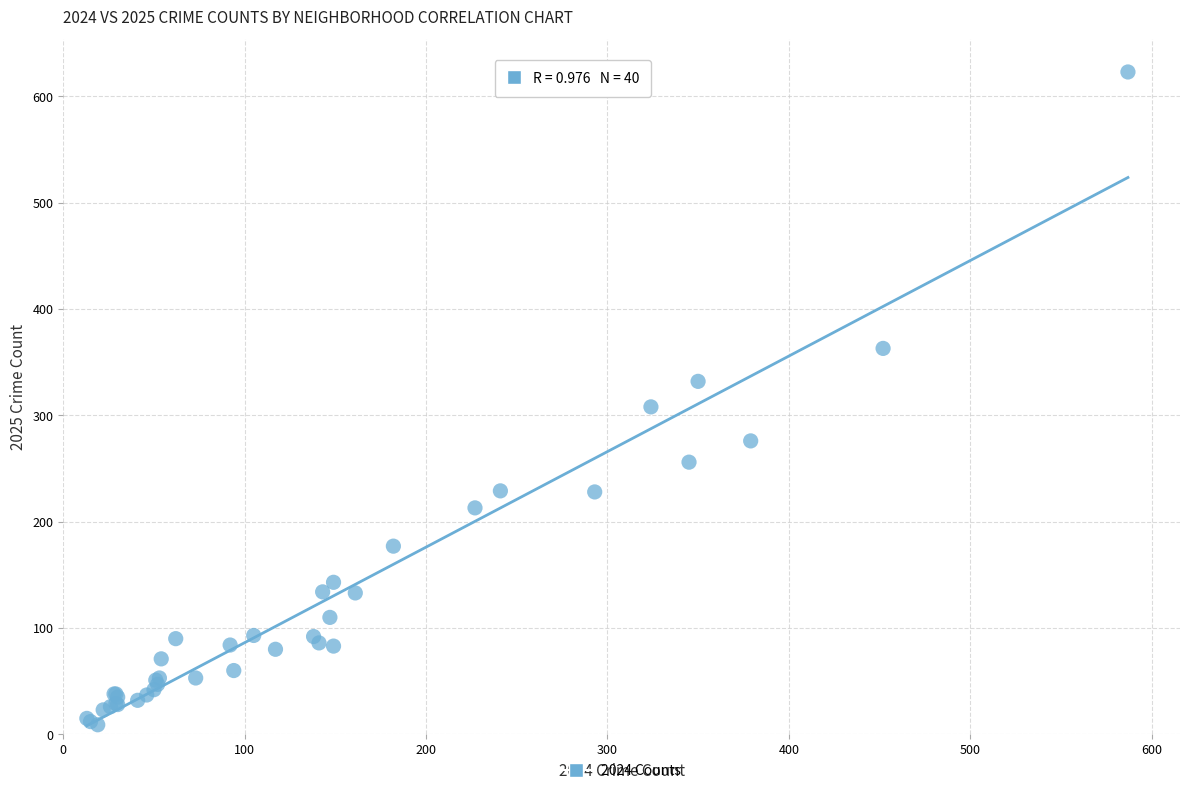

What Y value in the scatter plot is closest to 316?

308